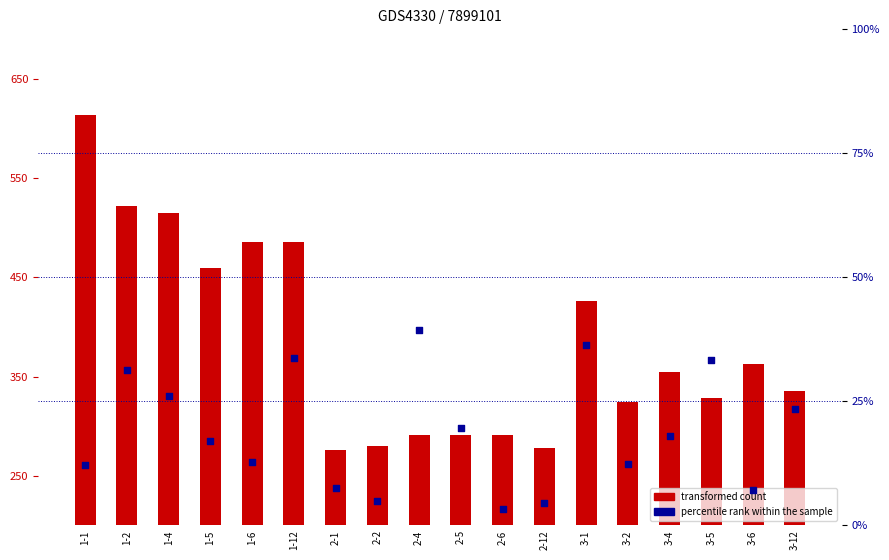

Which series contains the lowest Y value?

percentile rank within the sample